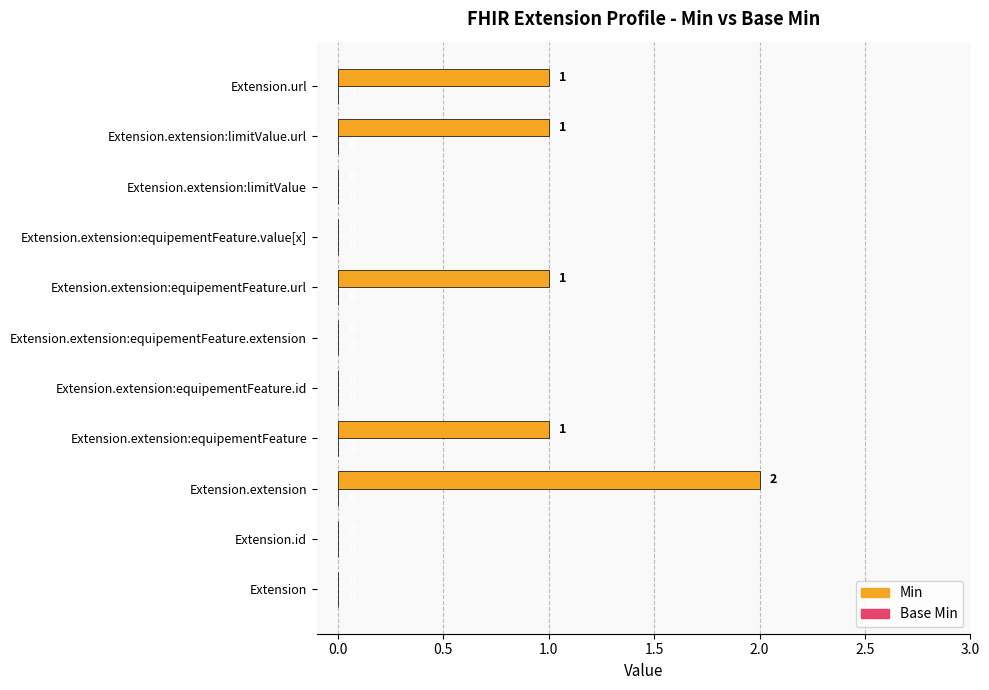

Which category has the highest value across all series?

Extension.extension